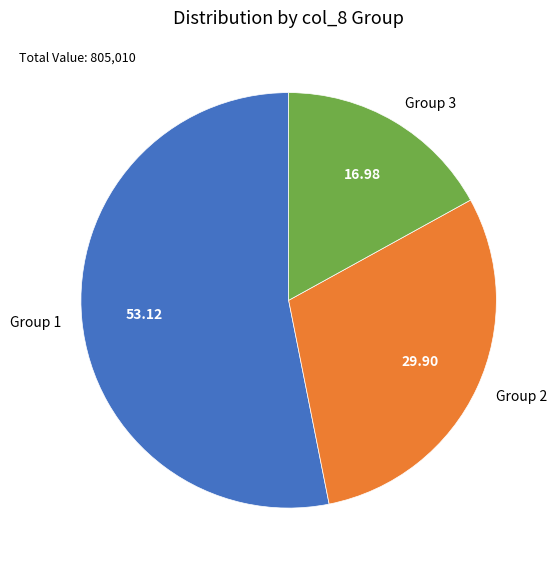

Combined, do Group 2 and Group 1 account for over 50%?

Yes